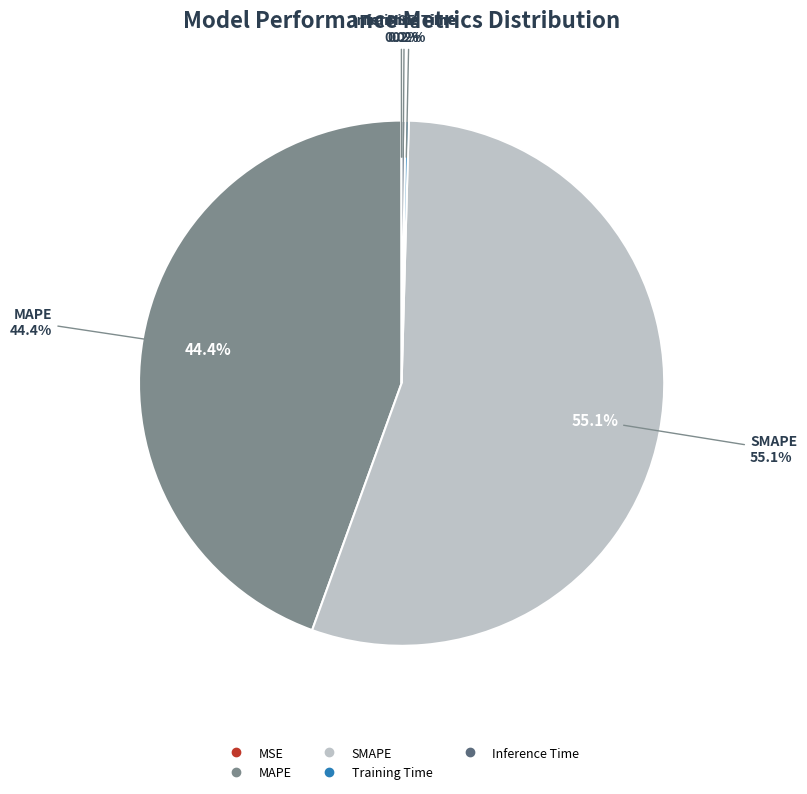

What portion of the pie excludes SMAPE?

44.9%